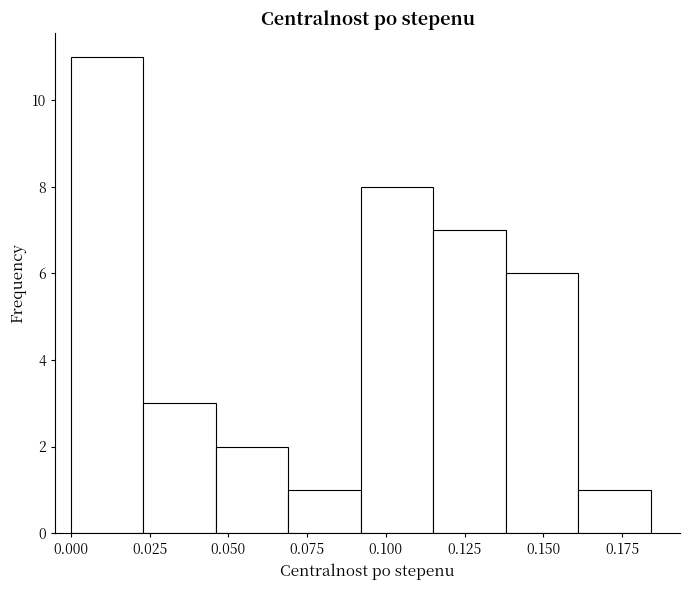

Reading left to right, list every bar in this chart as the range it spans on the x-axis followed by its height. Neither the bar edges nor the heights are printed on the chart, so give them approximately, as read against the axes.

0.000 to 0.025: 11
0.025 to 0.045: 3
0.045 to 0.070: 2
0.070 to 0.090: 1
0.090 to 0.115: 8
0.115 to 0.140: 7
0.140 to 0.160: 6
0.160 to 0.185: 1